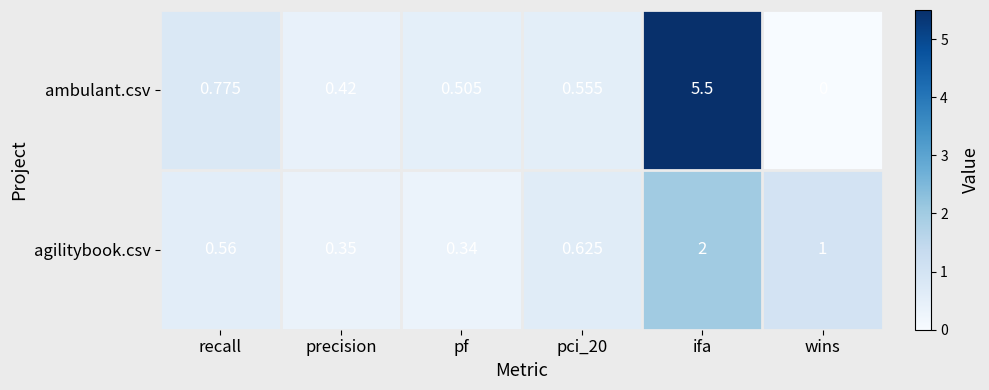

Which label corresponds to the largest value in the chart?

ifa